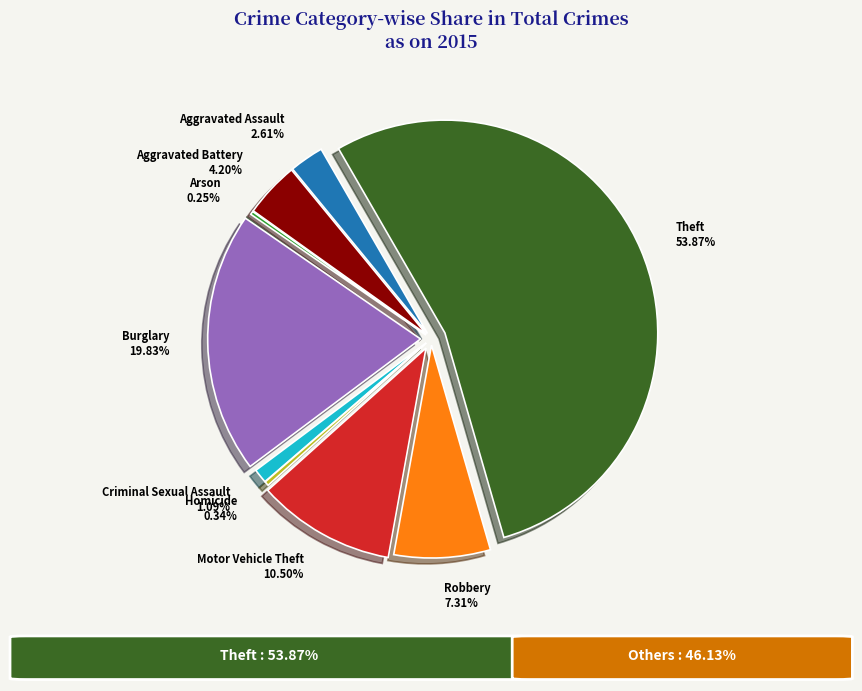

Which has a higher value, Arson or Motor Vehicle Theft?

Motor Vehicle Theft